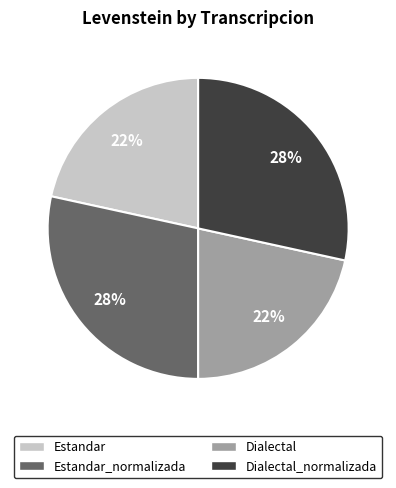

To the nearest percent, what is the average slice percentage?

25%